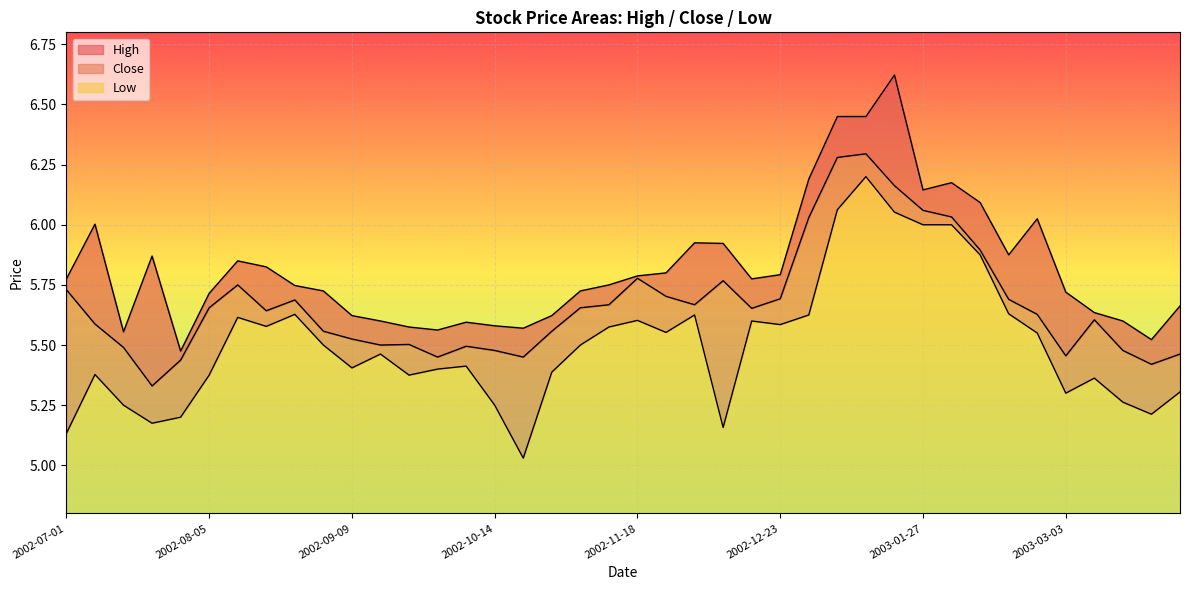

At 2002-11-04, list the series in order from smallest to largest.

Low, Close, High